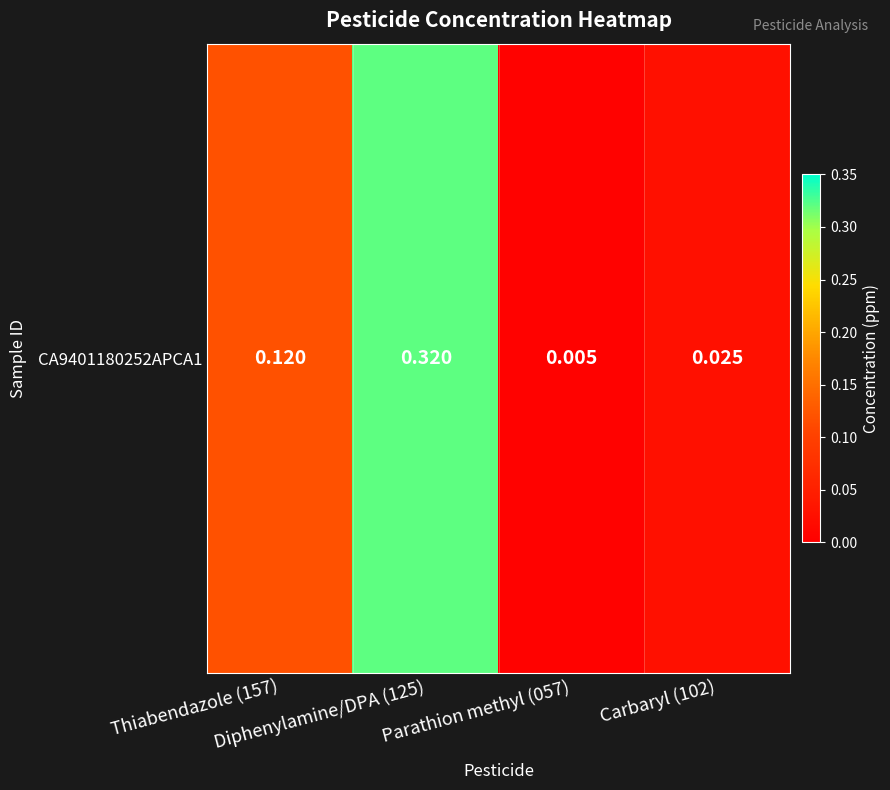

Reading left to right, list all the values displayed in this chart.

0.1	0.3	0.0	0.0